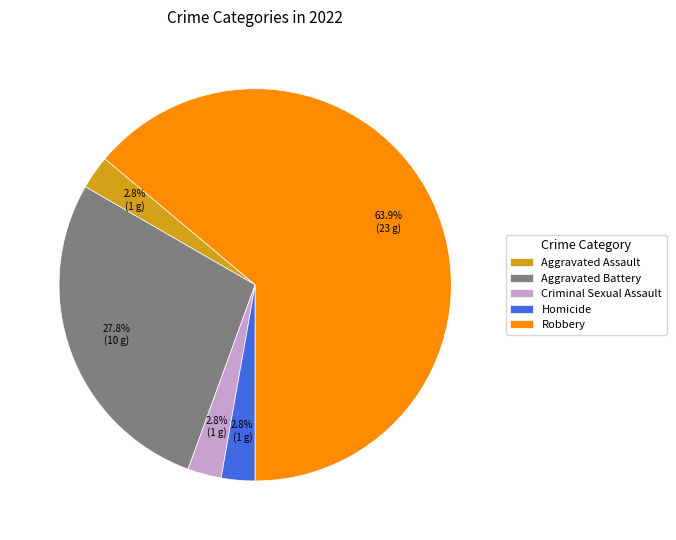

Which category has the biggest portion of the pie?

Robbery